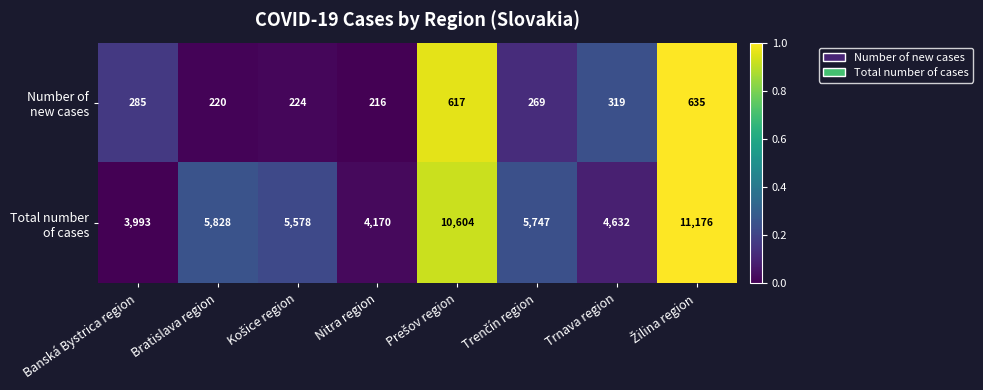

At how many categories does at least one series exceed 4384?

6